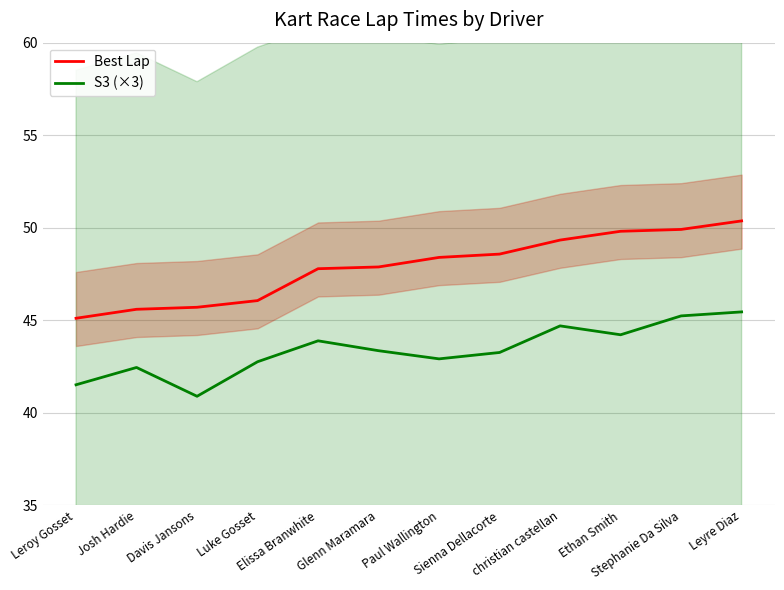

What is the value of the Best Lap point at the 2nd from the left?

45.6